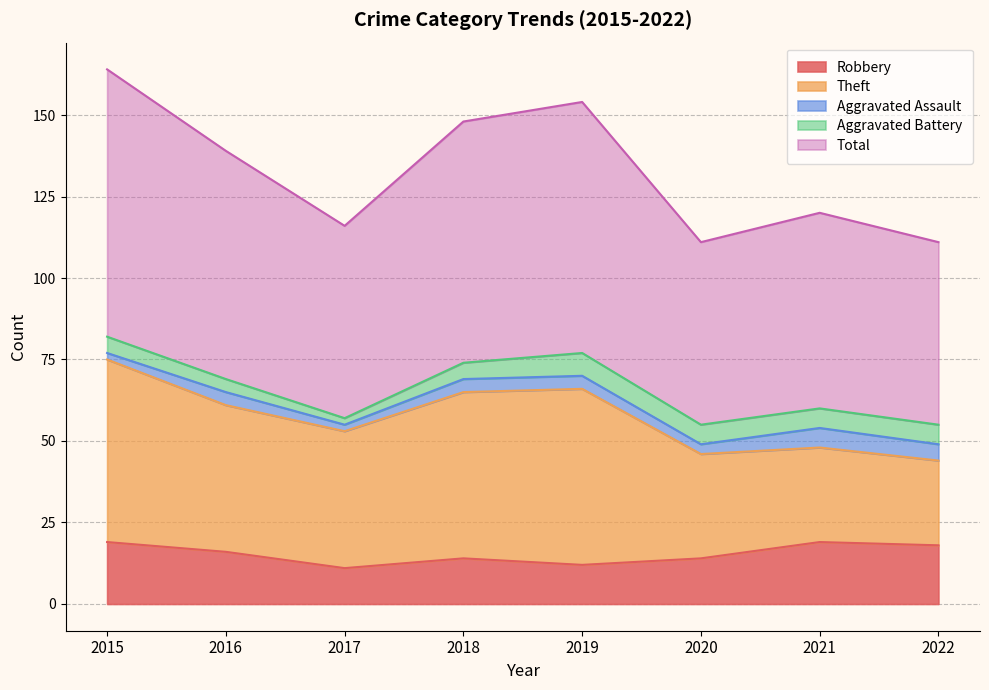

True or false: Aggravated Assault and Theft cross at least once.

False